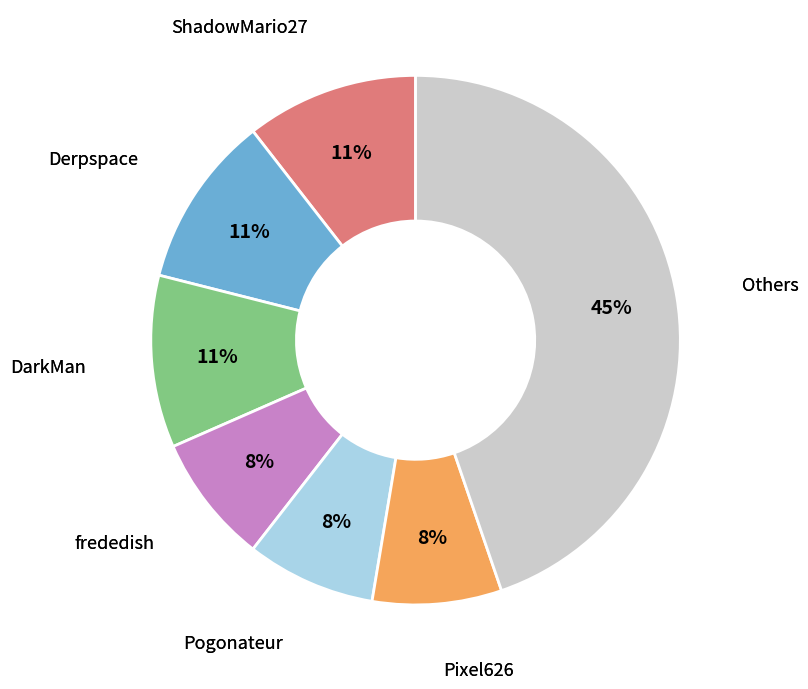

To the nearest percent, what is the average slice percentage?

14%